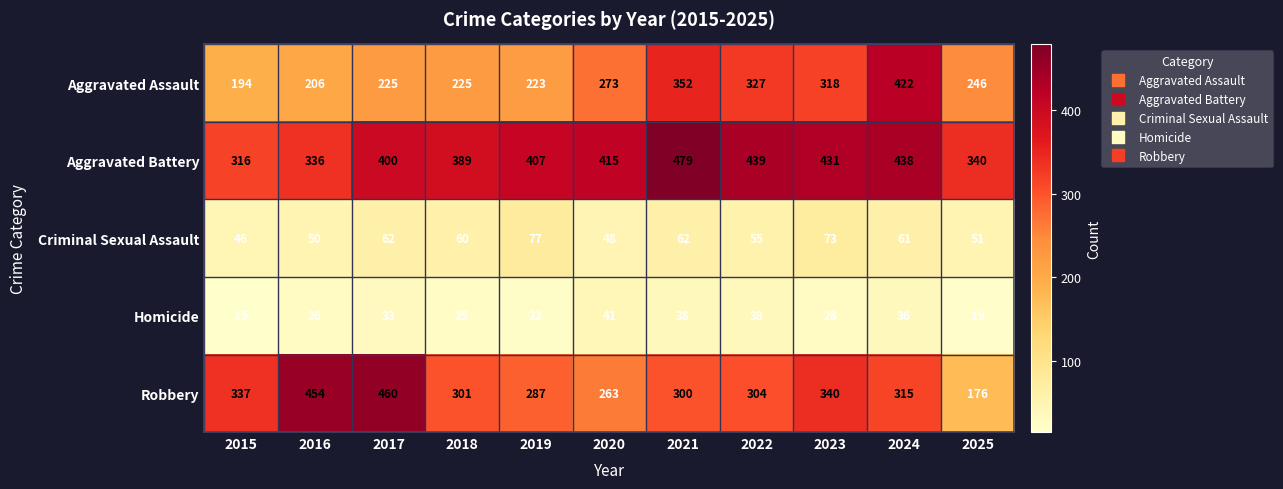

What is the maximum value for Robbery?

460